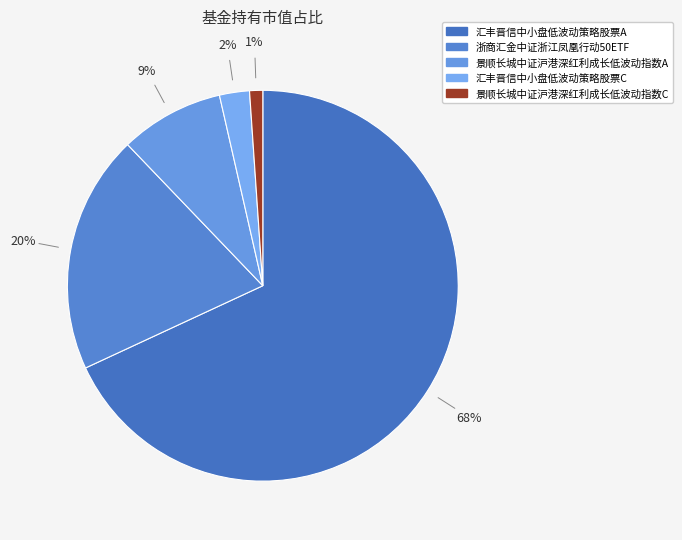

Is 汇丰晋信中小盘低波动策略股票A the majority of the pie?

Yes